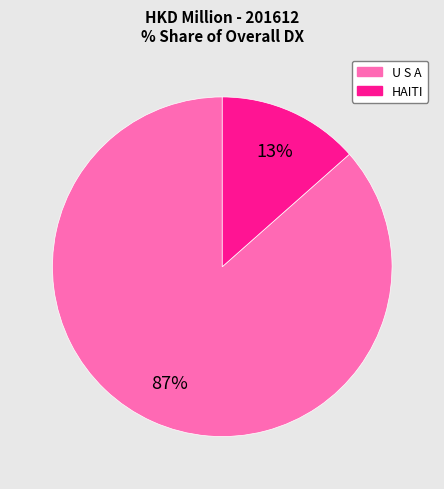

Is it true that HAITI is 8% of the pie?

False